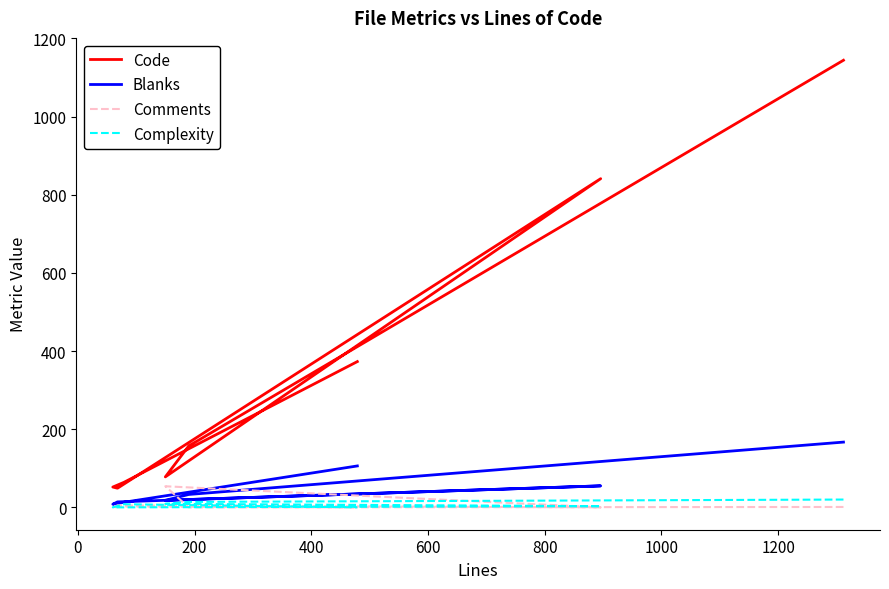

What is the average value of the Code series?

345